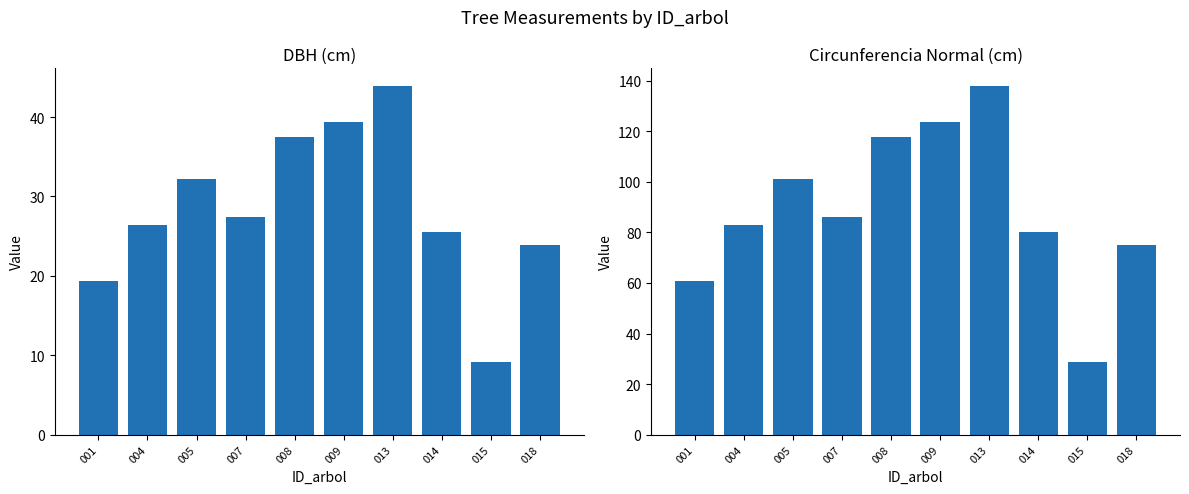

Which series has the widest spread of values?

circunferencia_normal